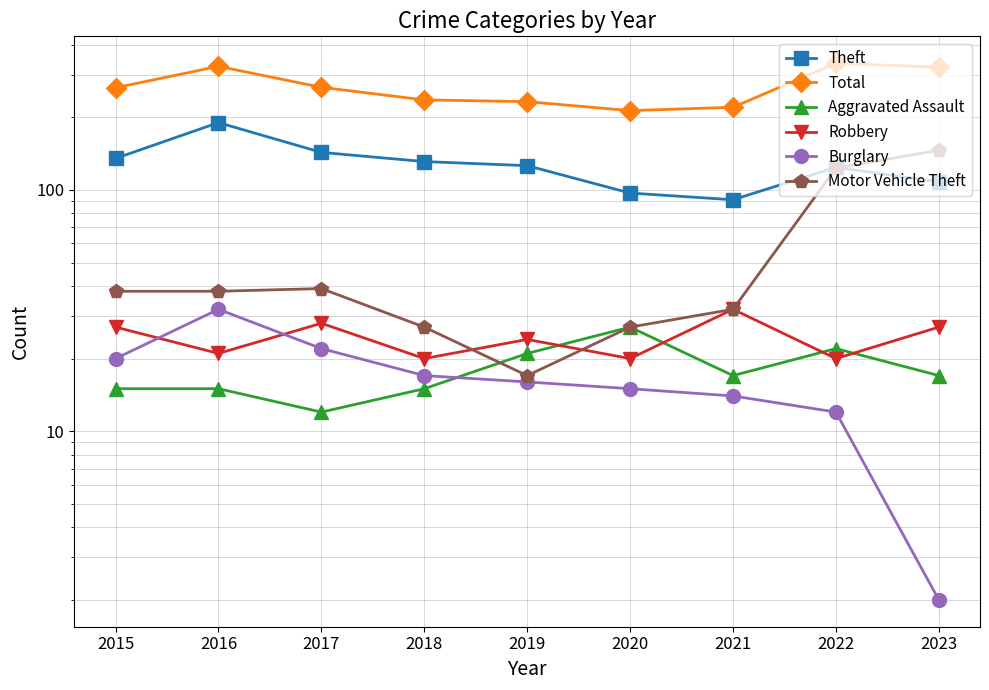

Reading left to right, extract all data points from this chart.

Theft: 135	190	143	131	126	97	91	124	108
Total: 265	325	266	236	232	213	220	335	322
Aggravated Assault: 15	15	12	15	21	27	17	22	17
Robbery: 27	21	28	20	24	20	32	20	27
Burglary: 20	32	22	17	16	15	14	12	2
Motor Vehicle Theft: 38	38	39	27	17	27	32	123	146